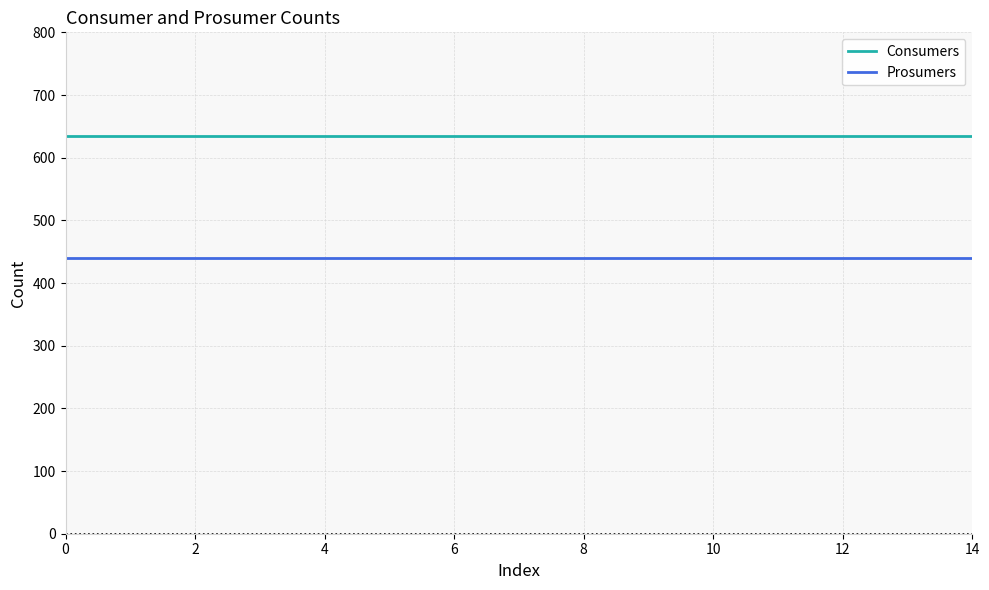

Which series has the largest total across all categories?

Consumers